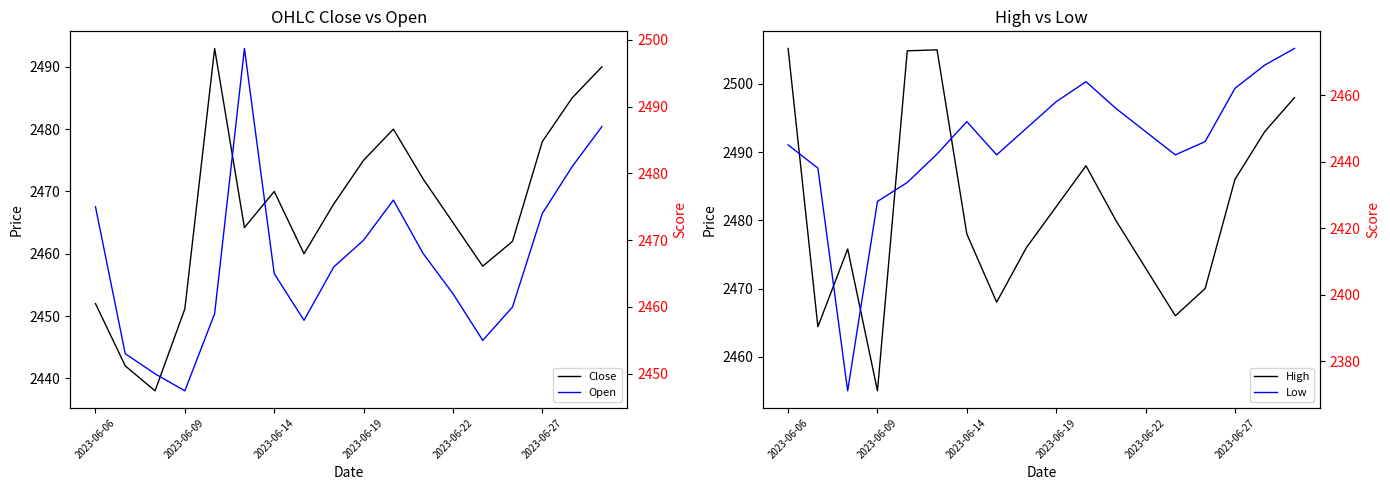

Which series has the largest total across all categories?

High